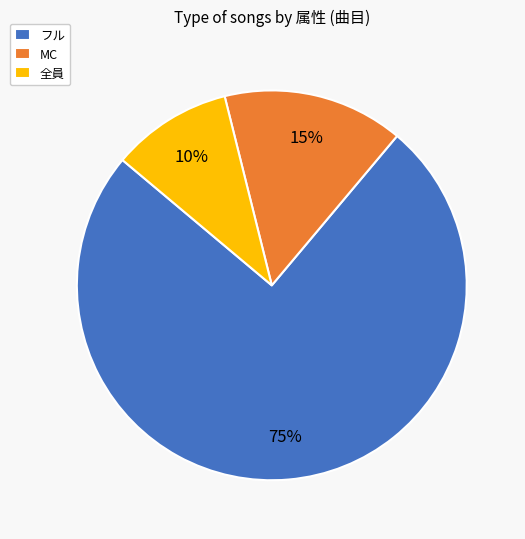

Which category has the smallest portion of the pie?

全員